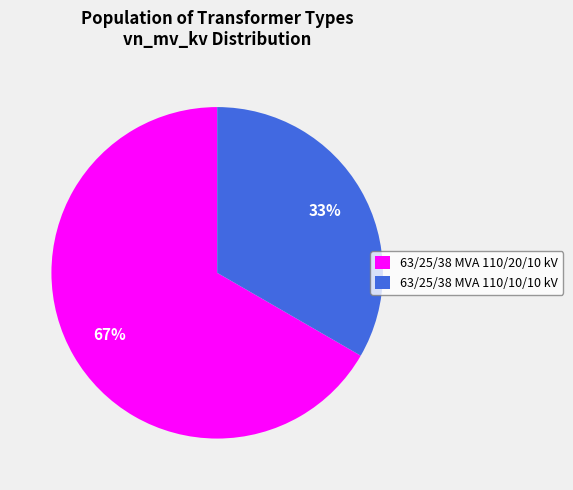

Count the number of slices in the pie.

2